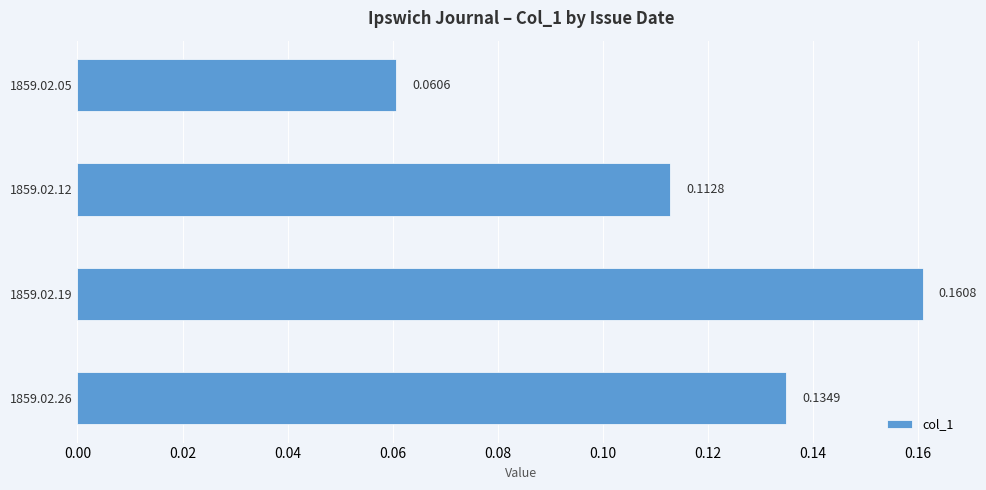

Rank the categories by value from lowest to highest.

1859.02.05, 1859.02.12, 1859.02.26, 1859.02.19